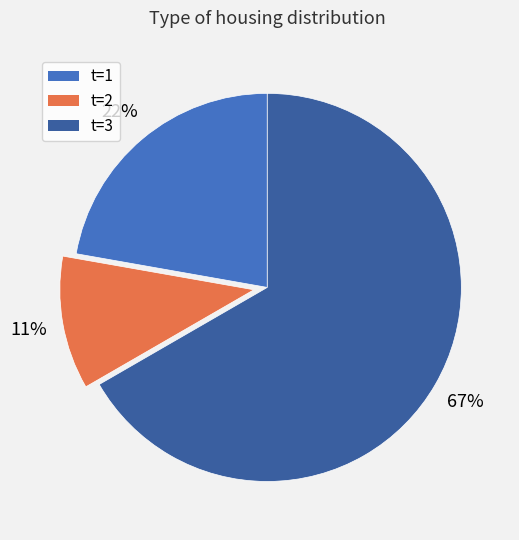

Rank the categories by value from lowest to highest.

t=2, t=1, t=3